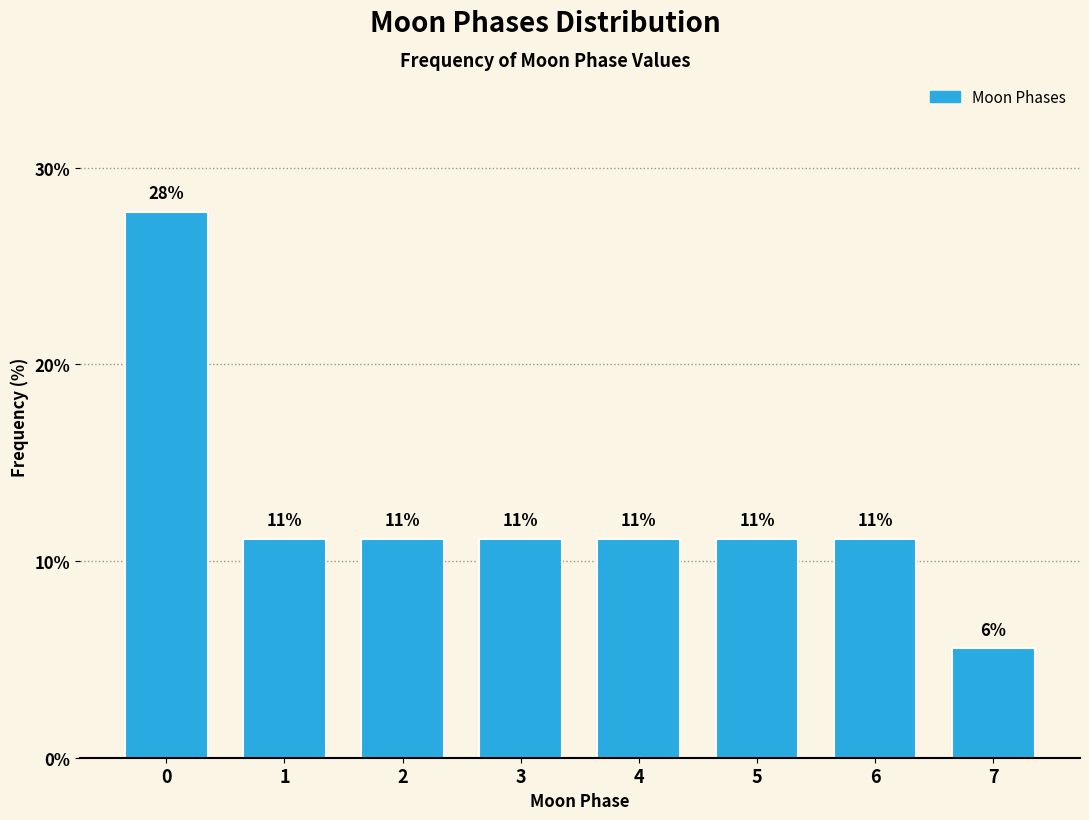

Are the bars horizontal?

No